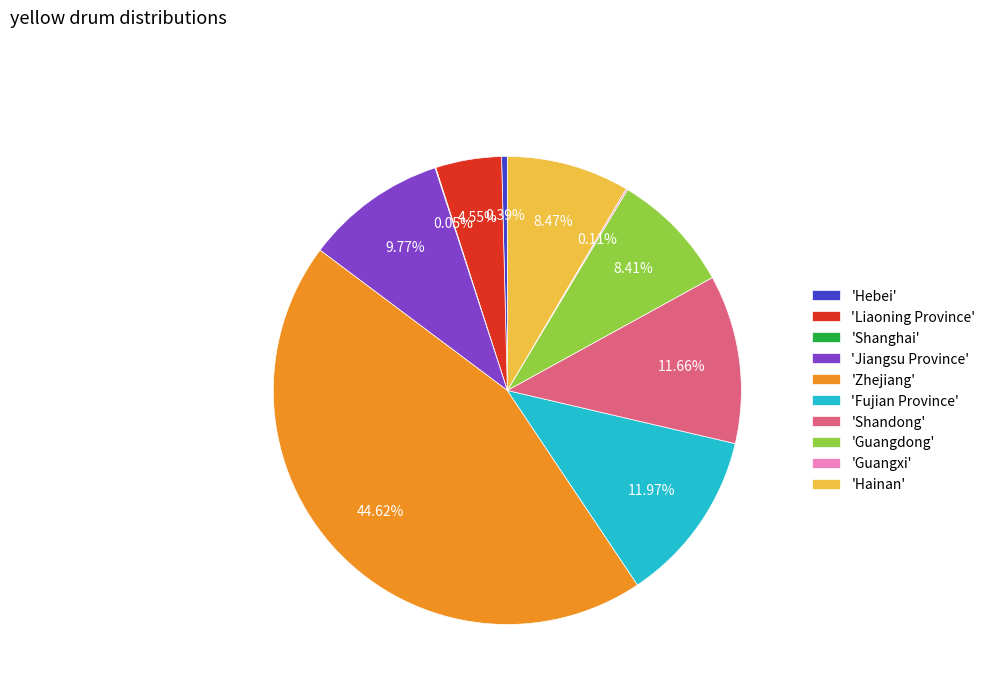

Is there any slice that represents more than half of the pie?

No